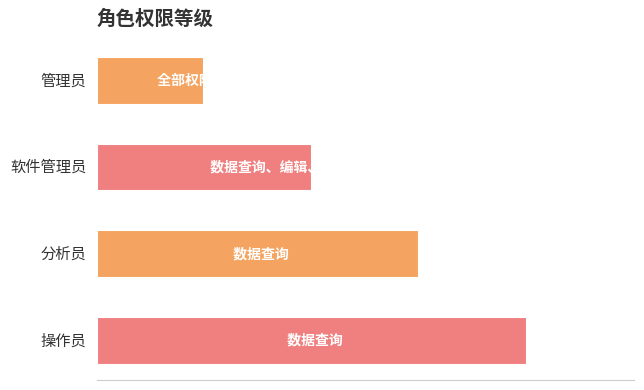

Are the bars horizontal?

Yes